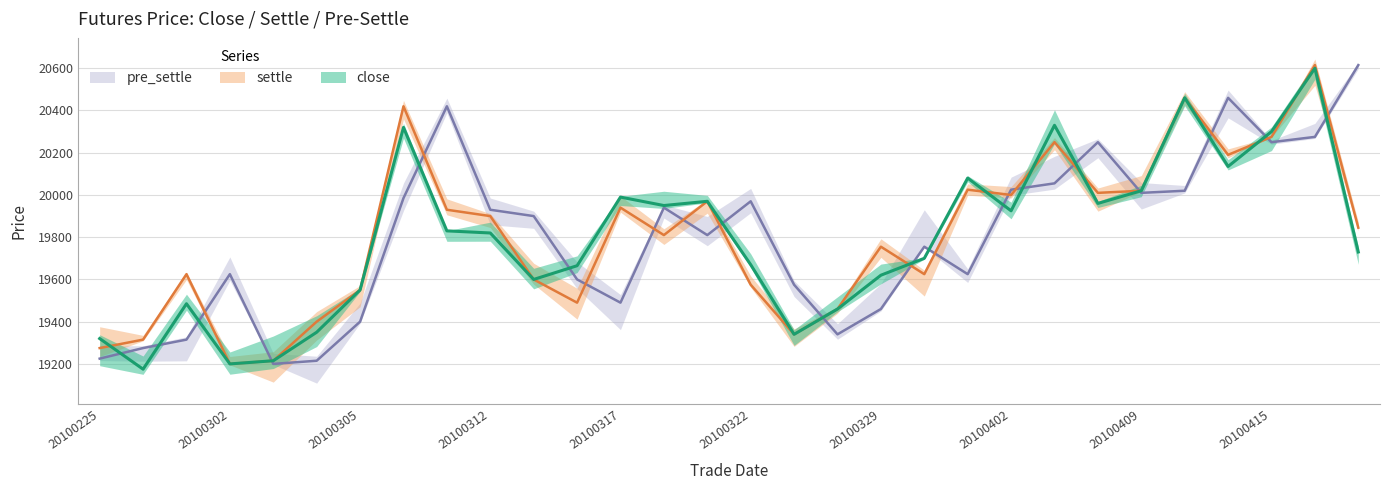

The close series shows 20080 at 20100401. True or false?

True